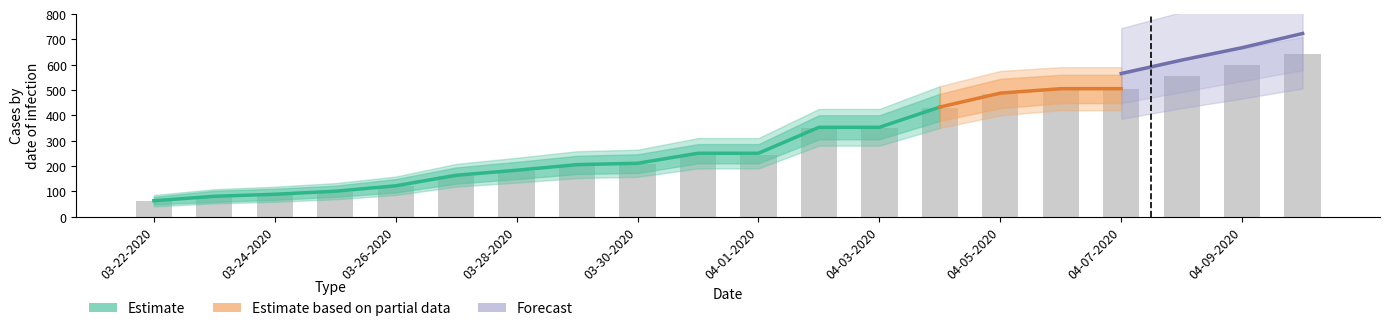

At how many categories does at least one series exceed 88?

17